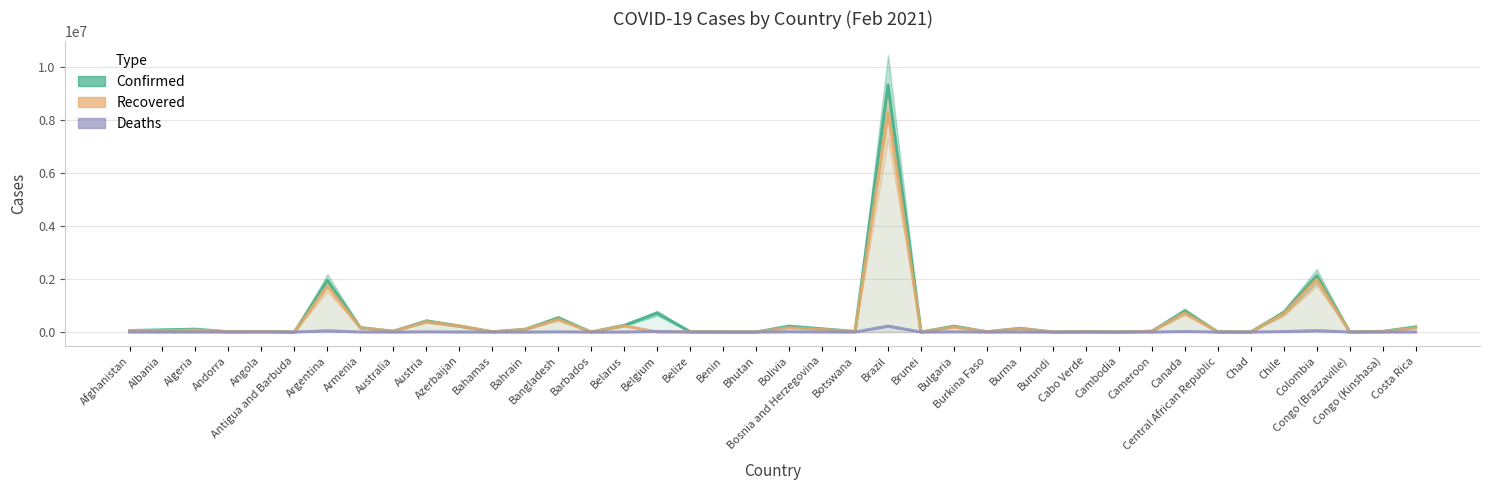

Rank the series at Armenia from lowest to highest value.

Deaths, Recovered, Confirmed